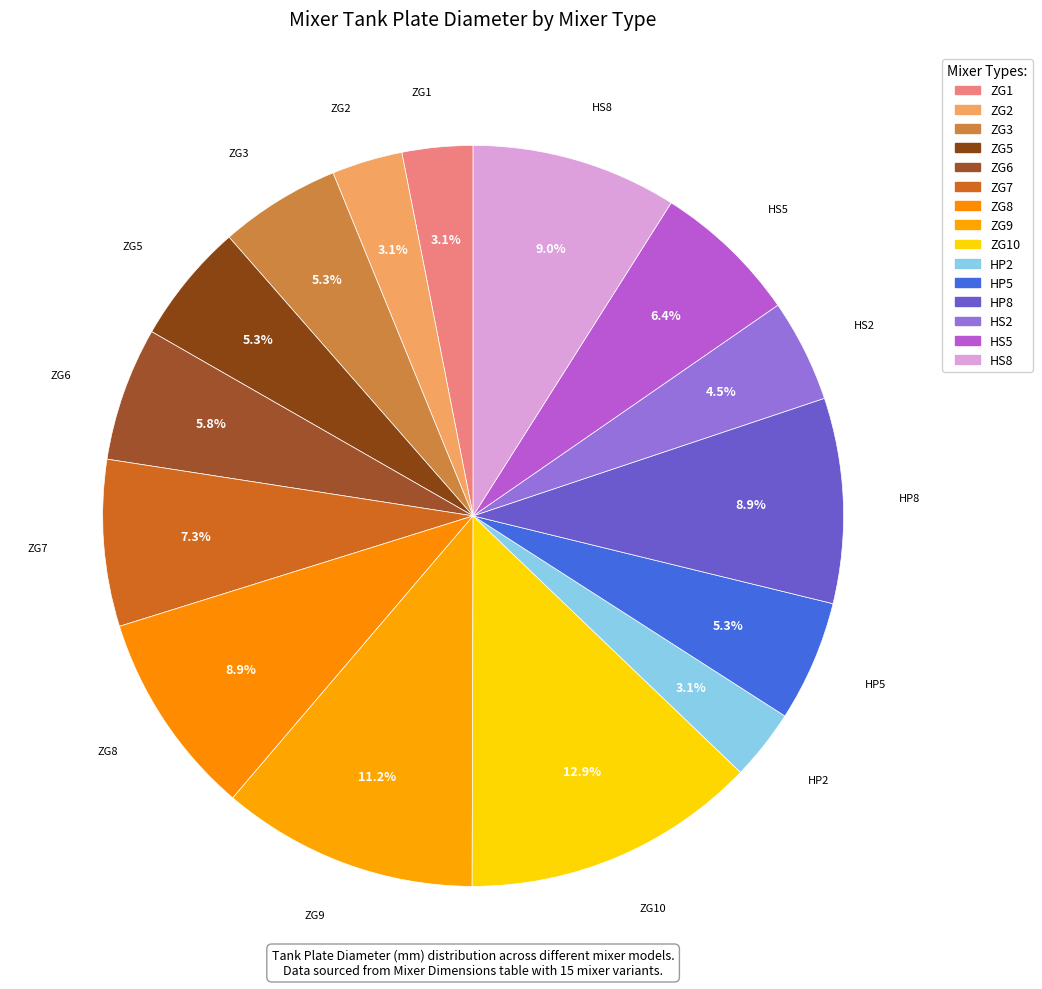

Which category has the smallest portion of the pie?

ZG1